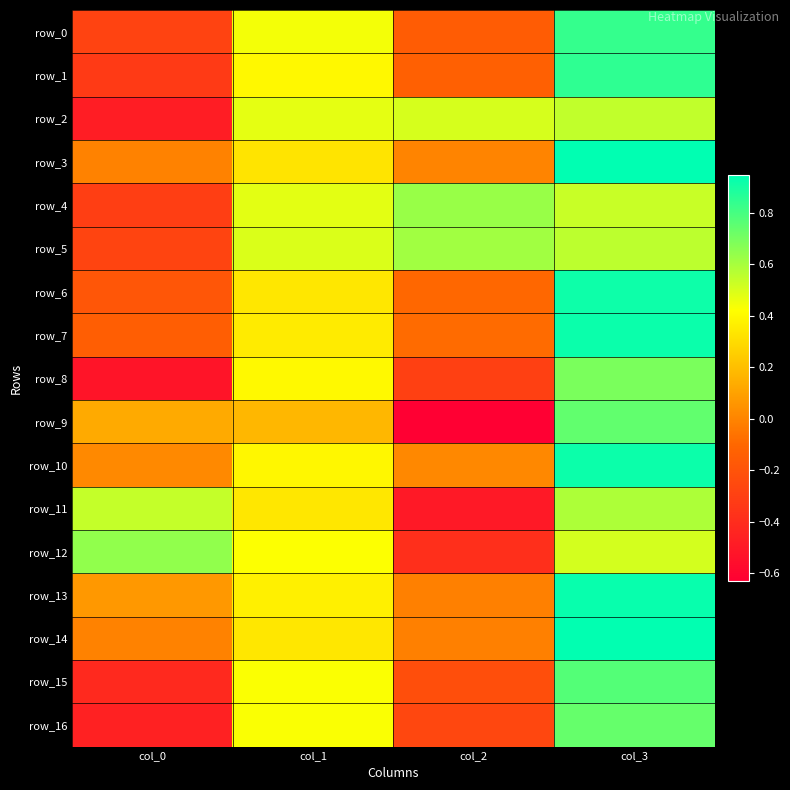

Reading right to left, what are all the values shown in this chart?

row_0: col_3=0.8	col_2=-0.2	col_1=0.4	col_0=-0.3
row_1: col_3=0.8	col_2=-0.1	col_1=0.4	col_0=-0.3
row_2: col_3=0.5	col_2=0.5	col_1=0.5	col_0=-0.5
row_3: col_3=0.9	col_2=-0.0	col_1=0.3	col_0=-0.0
row_4: col_3=0.5	col_2=0.6	col_1=0.5	col_0=-0.3
row_5: col_3=0.6	col_2=0.6	col_1=0.5	col_0=-0.3
row_6: col_3=0.9	col_2=-0.1	col_1=0.3	col_0=-0.2
row_7: col_3=0.9	col_2=-0.1	col_1=0.4	col_0=-0.1
row_8: col_3=0.7	col_2=-0.3	col_1=0.4	col_0=-0.5
row_9: col_3=0.7	col_2=-0.6	col_1=0.2	col_0=0.1
row_10: col_3=0.9	col_2=0.0	col_1=0.4	col_0=0.0
row_11: col_3=0.6	col_2=-0.5	col_1=0.3	col_0=0.5
row_12: col_3=0.5	col_2=-0.4	col_1=0.4	col_0=0.6
row_13: col_3=0.9	col_2=-0.0	col_1=0.4	col_0=0.1
row_14: col_3=0.9	col_2=-0.0	col_1=0.3	col_0=-0.0
row_15: col_3=0.8	col_2=-0.2	col_1=0.4	col_0=-0.4
row_16: col_3=0.7	col_2=-0.3	col_1=0.4	col_0=-0.5